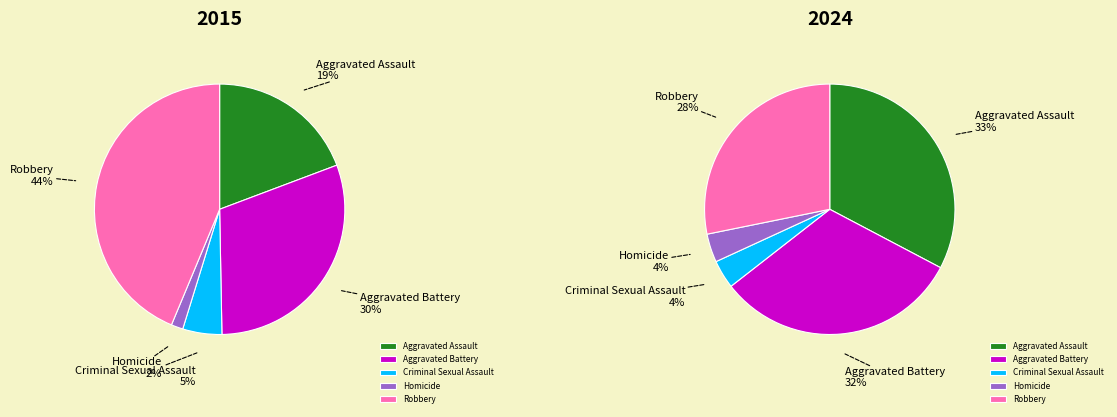

Is there any slice that represents more than half of the pie?

No